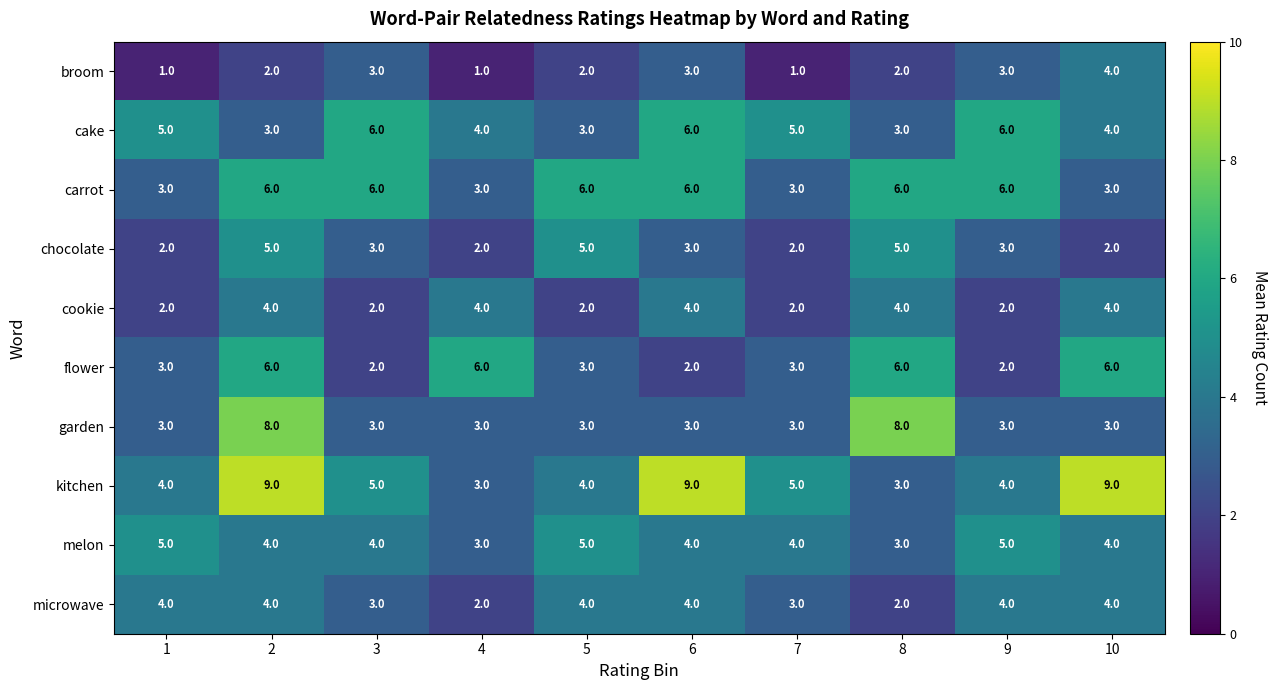

How many data points does each series have?

10